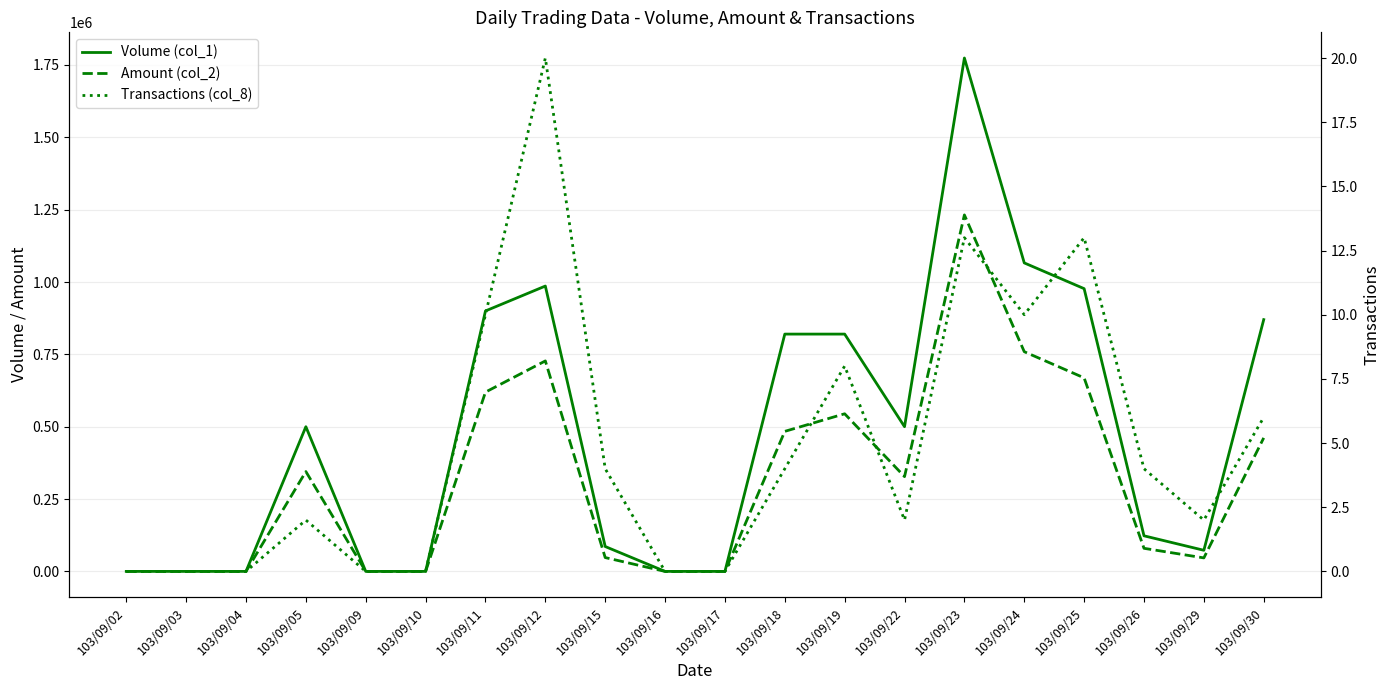

The value of Amount (col_2) at 103/09/23 is 455109. True or false?

False